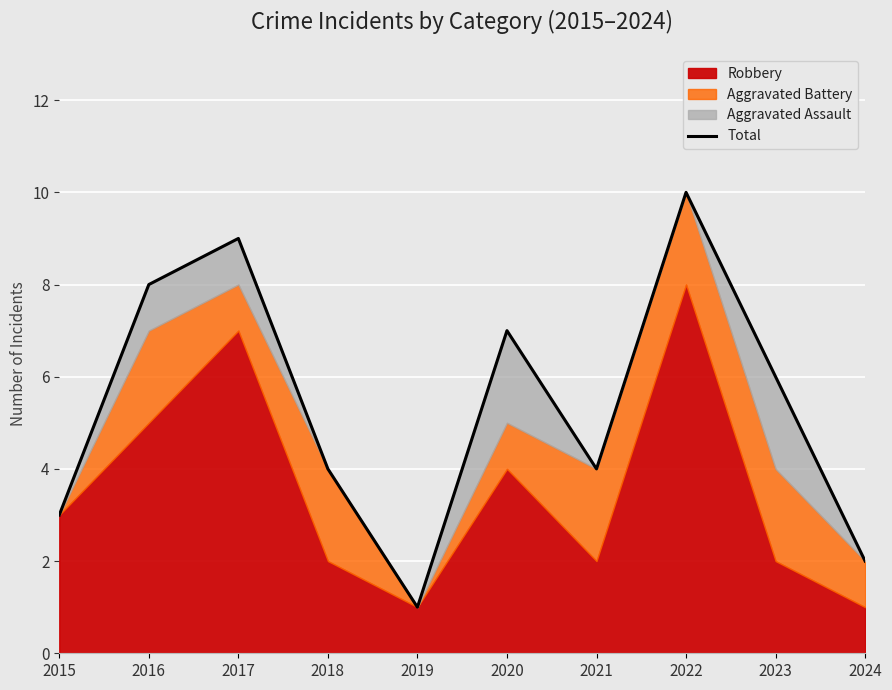

Which category has the highest value across all series?

2022